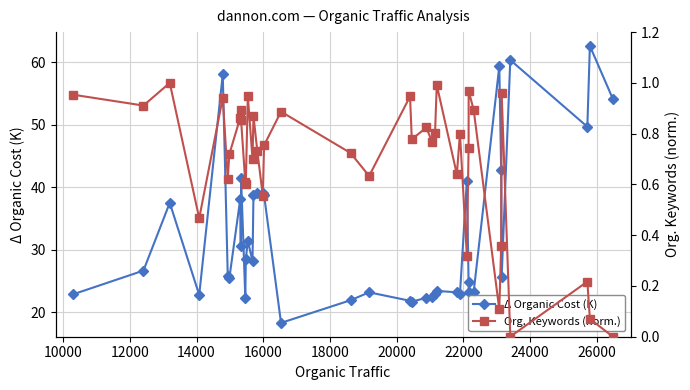

True or false: Δ Organic Cost (K) has more than 0 interior local peaks.

True